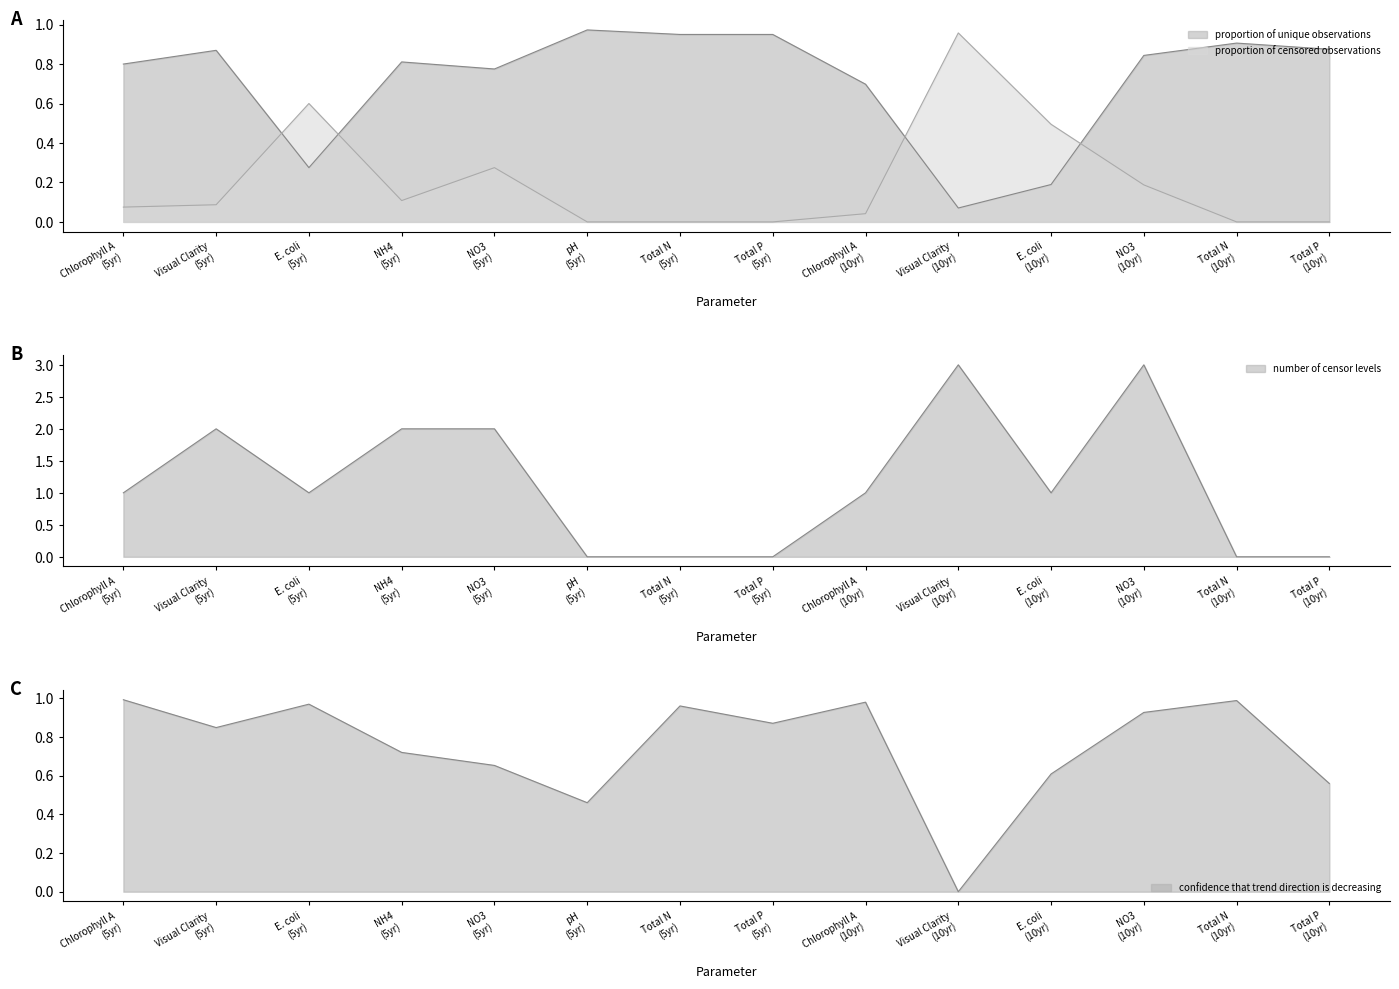

What is the difference between the maximum and minimum values in the proportion of censored observations series?

1.0